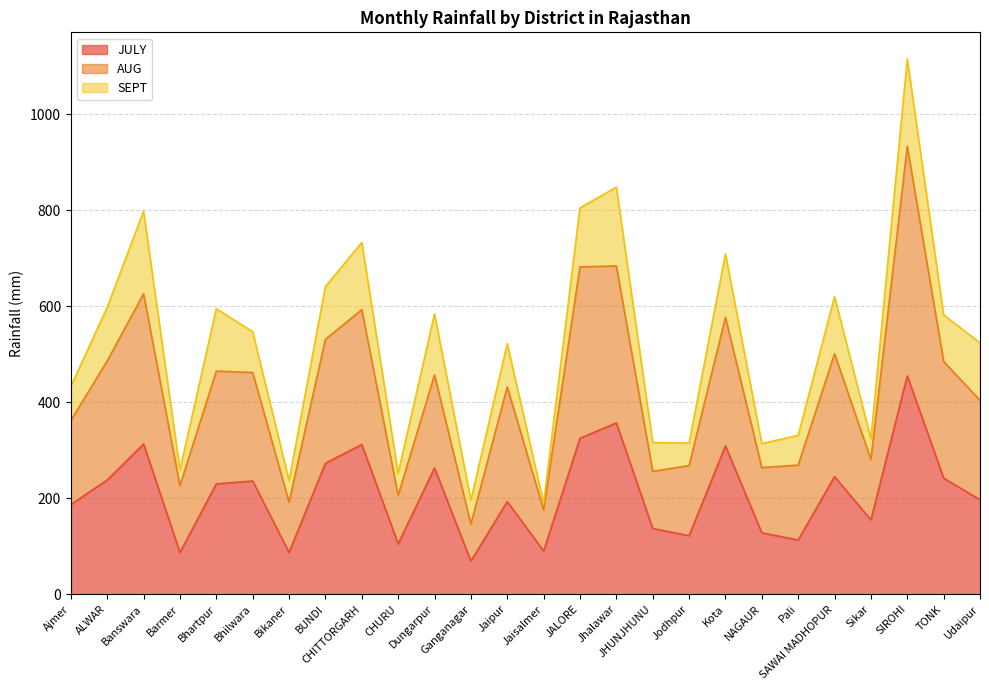

The value of JULY at Banswara is 467. True or false?

False